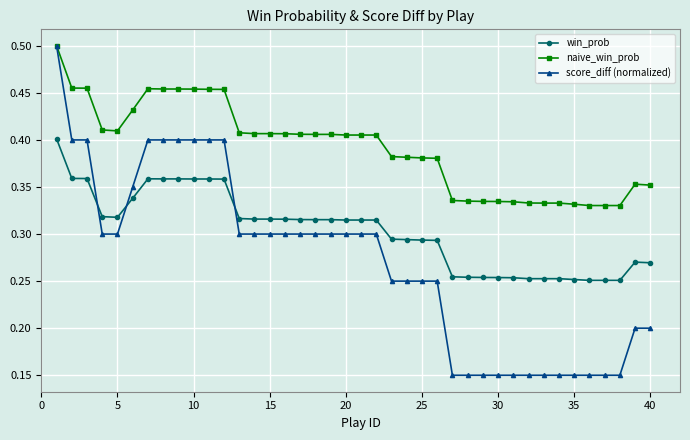

Does the chart have visible grid lines?

Yes